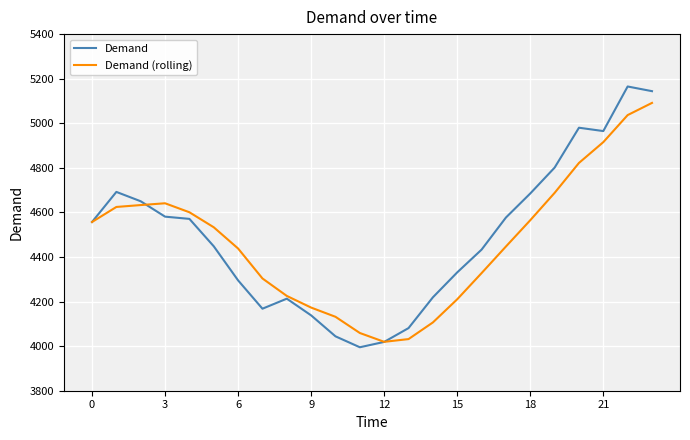

List the series in order of their peak value, lowest first.

Demand (rolling), Demand